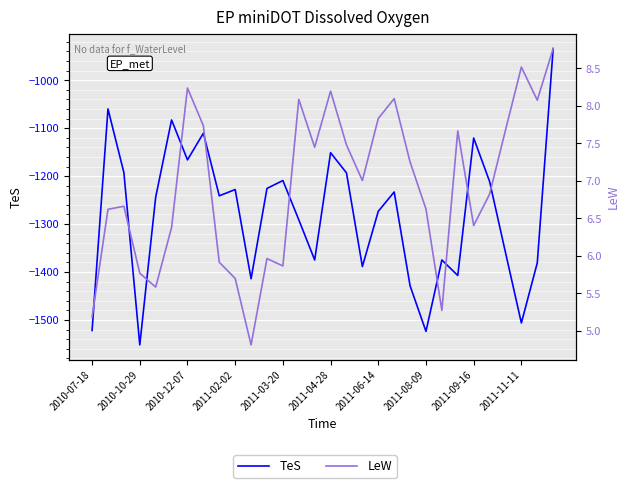

What is the difference between the TeS values at 25 and 14?

163.7